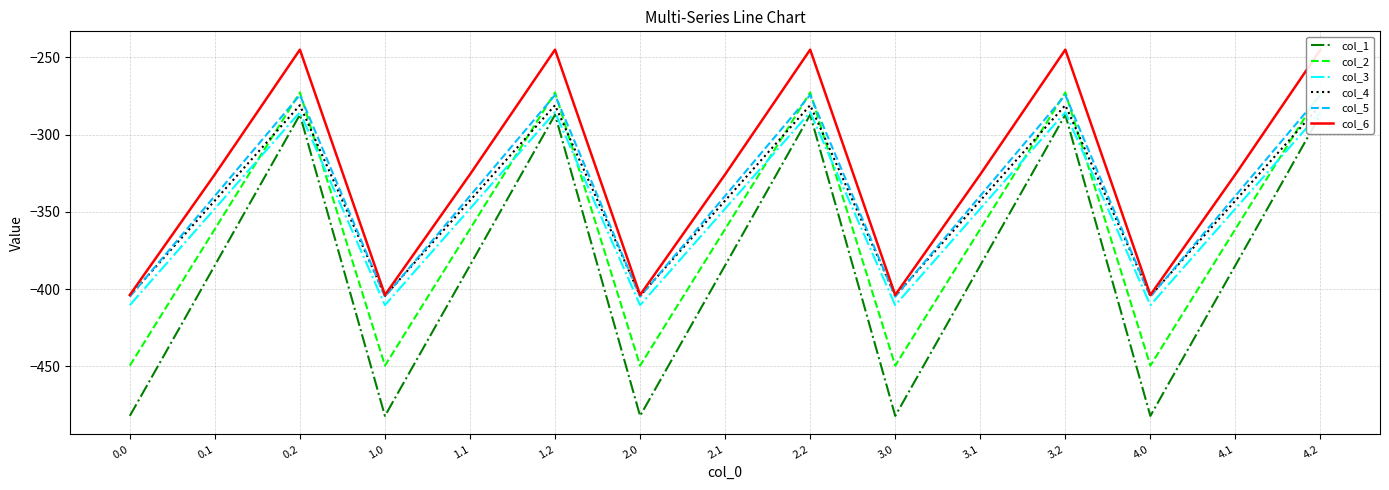

At which label does col_3 first exceed -347?

0.2